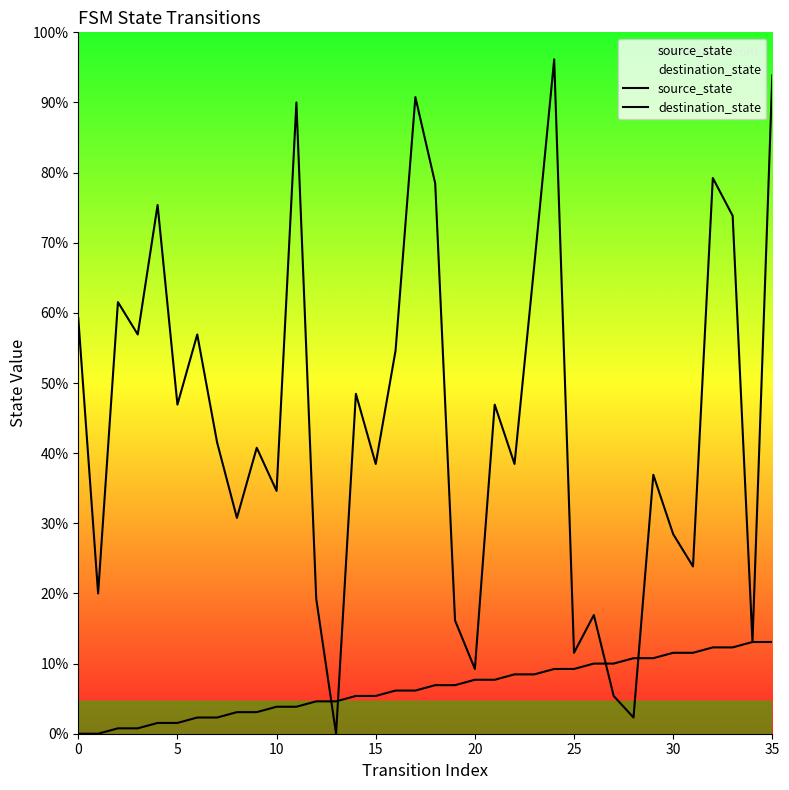

Reading left to right, extract all data points from this chart.

source_state: 0	0	1	1	2	2	3	3	4	4	5	5	6	6	7	7	8	8	9	9	10	10	11	11	12	12	13	13	14	14	15	15	16	16	17	17
destination_state: 77	26	80	74	98	61	74	54	40	53	45	117	25	0	63	50	71	118	102	21	12	61	50	87	125	15	22	7	3	48	37	31	103	96	17	122